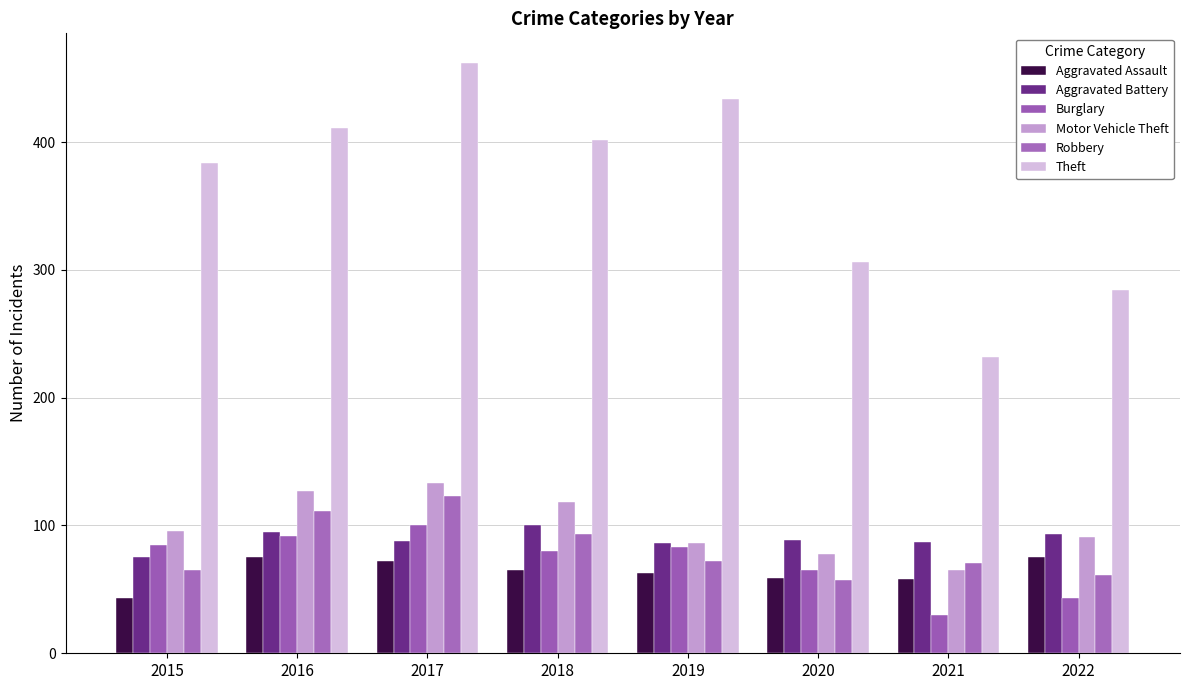

At which category does the chart reach its minimum across all series?

2021